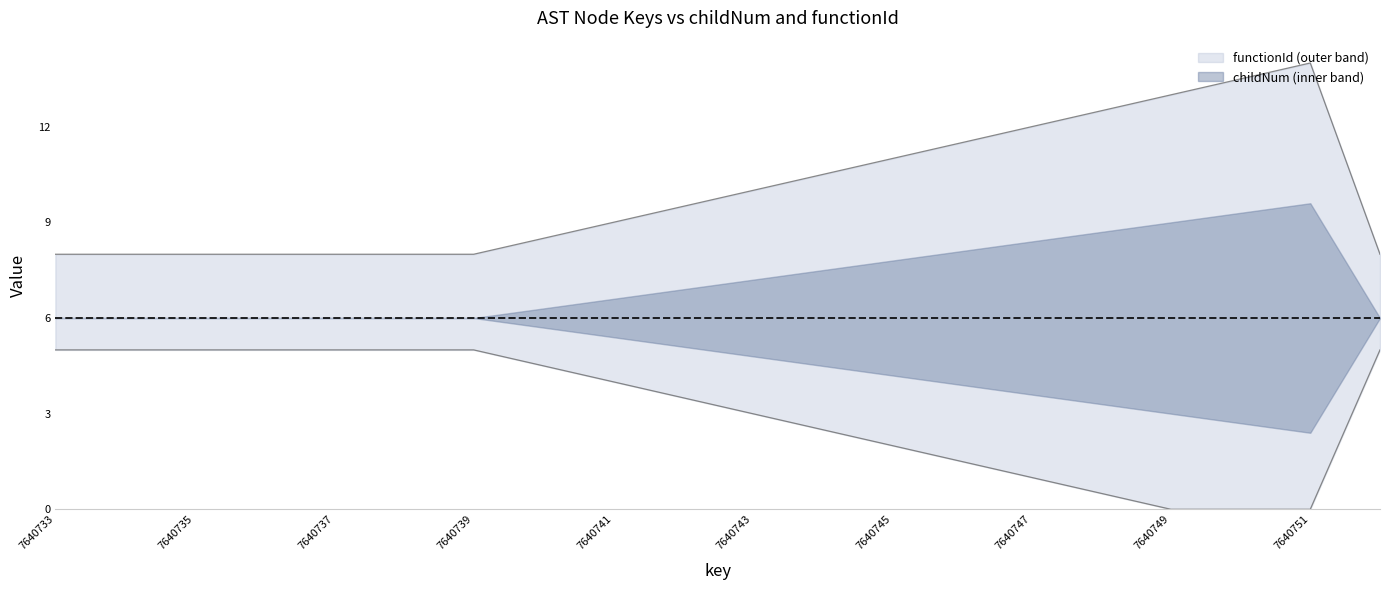

Reading right to left, transcribe all the data shown in this chart.

7640752=8.0	7640751=14.0	7640750=13.5	7640749=13.0	7640748=12.5	7640747=12.0	7640746=11.5	7640745=11.0	7640744=10.5	7640743=10.0	7640742=9.5	7640741=9.0	7640740=8.5	7640739=8.0	7640738=8.0	7640737=8.0	7640736=8.0	7640735=8.0	7640734=8.0	7640733=8.0